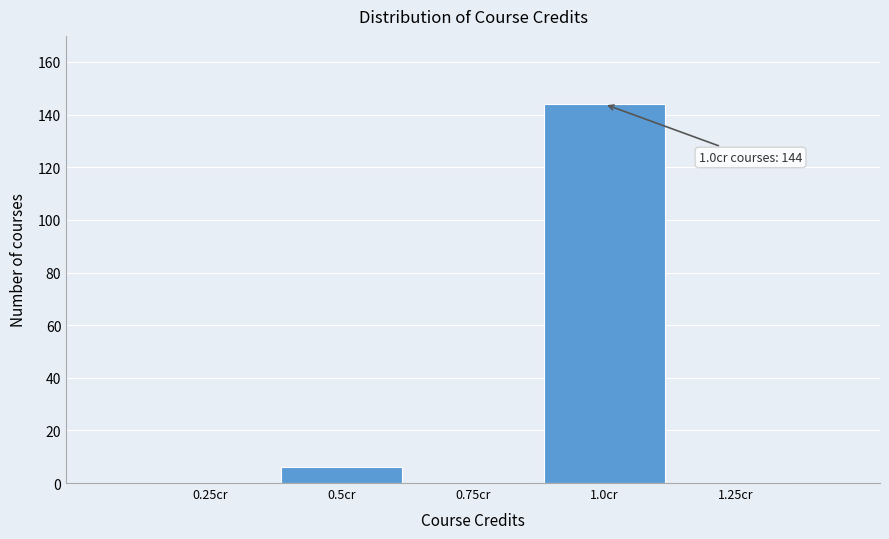

Reading left to right, list all the values displayed in this chart.

0.25cr=0	0.5cr=6	0.75cr=0	1.0cr=144	1.25cr=0